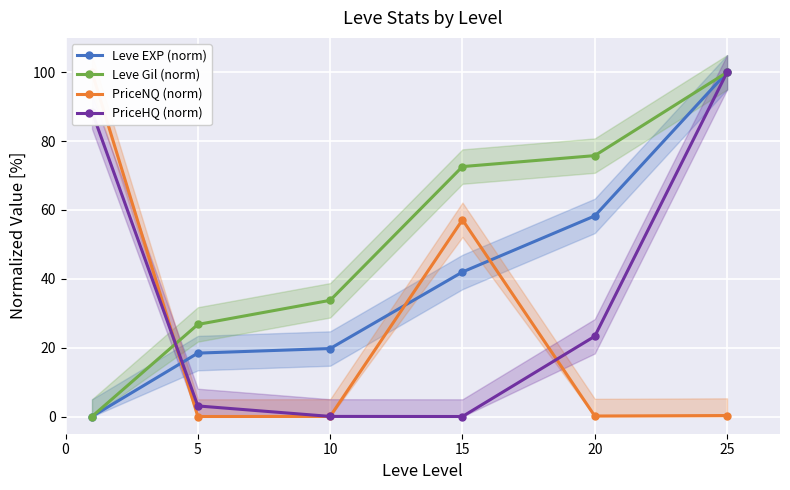

At how many categories does at least one series exceed 30?

5